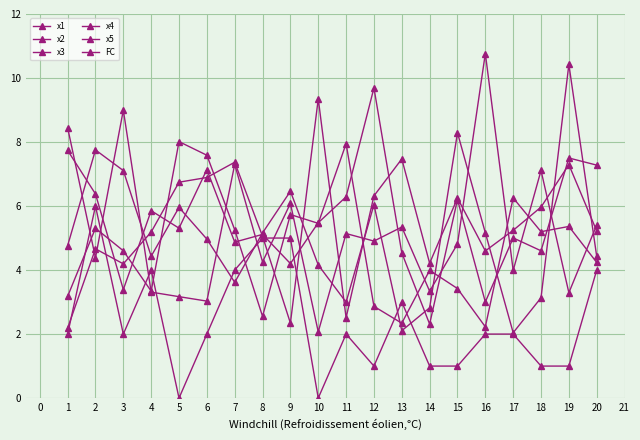

What is the highest value of the x4 series?

9.4